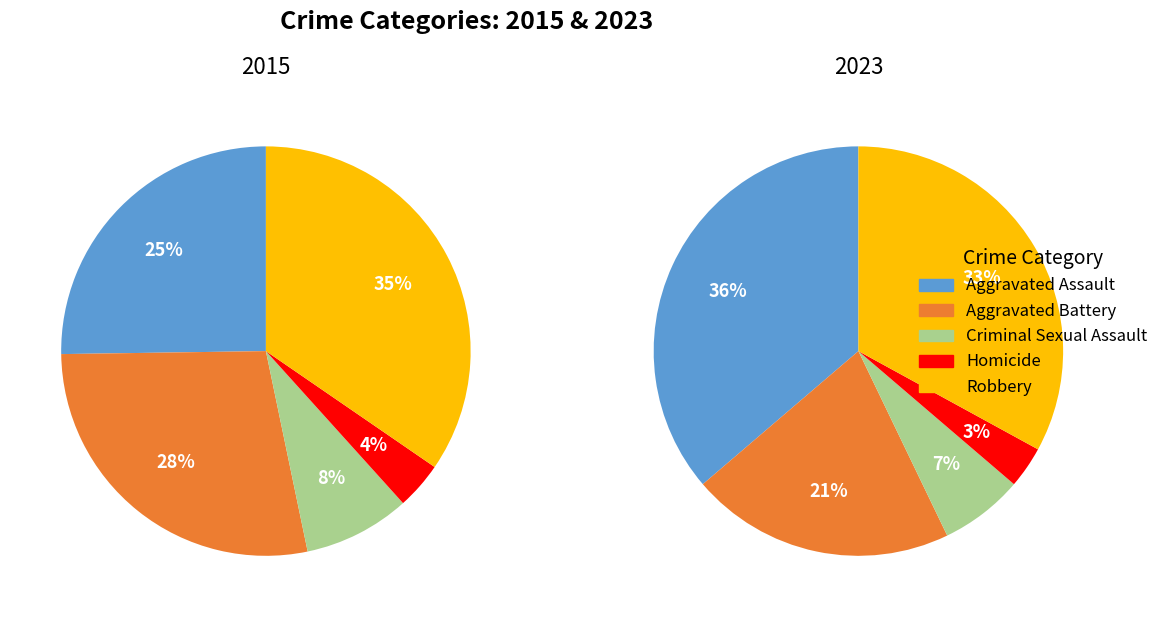

Is the sum of Aggravated Battery and Robbery greater than half?

Yes